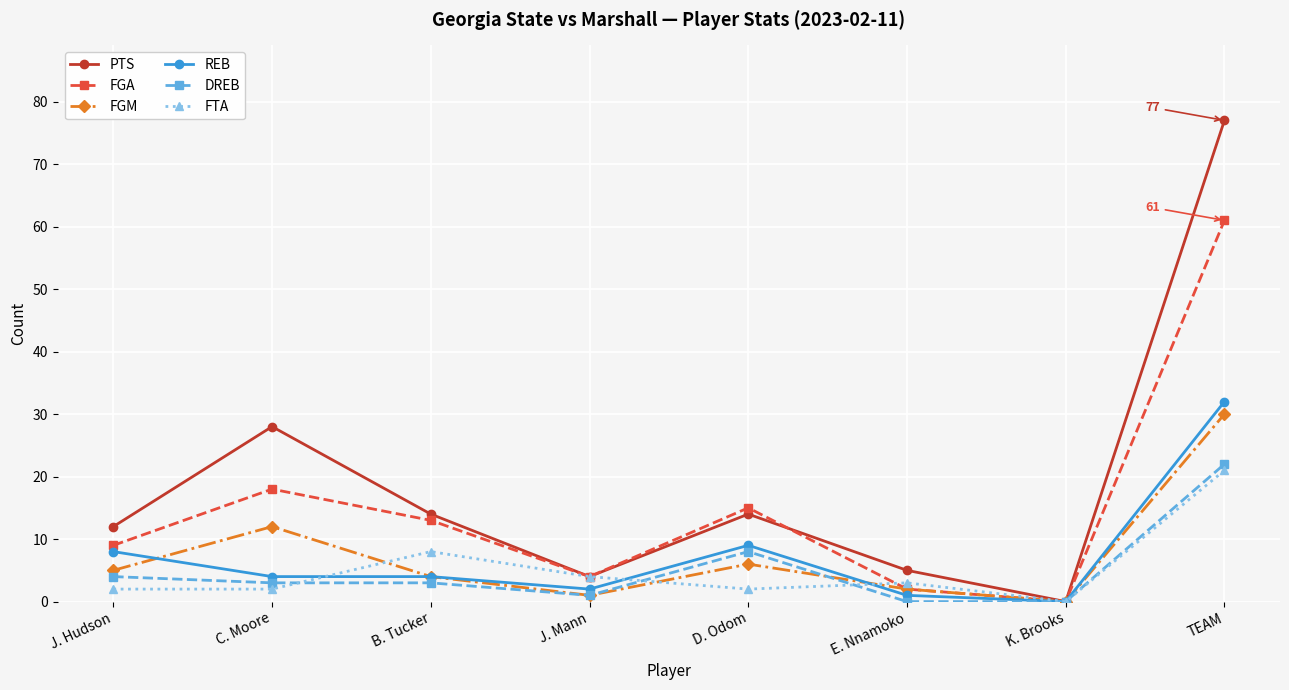

Reading left to right, extract all data points from this chart.

PTS: 12	28	14	4	14	5	0	77
FGA: 9	18	13	4	15	2	0	61
FGM: 5	12	4	1	6	2	0	30
REB: 8	4	4	2	9	1	0	32
DREB: 4	3	3	1	8	0	0	22
FTA: 2	2	8	4	2	3	0	21